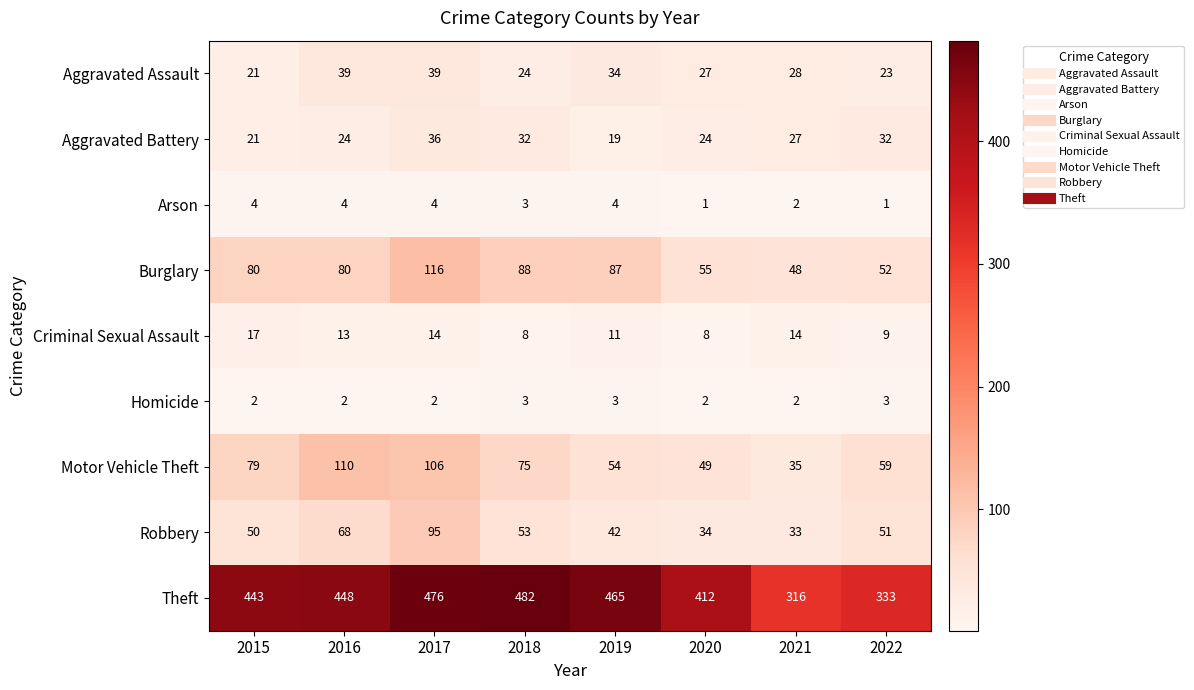

What is the difference between the Motor Vehicle Theft values at 2019 and 2016?

56